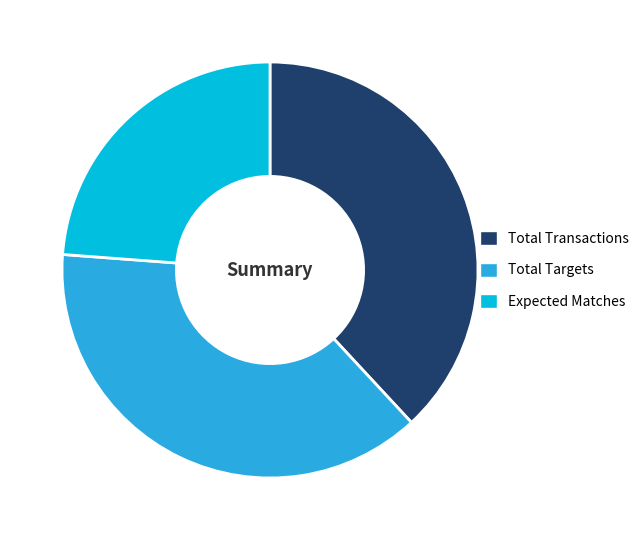

How many segments does this pie chart have?

3